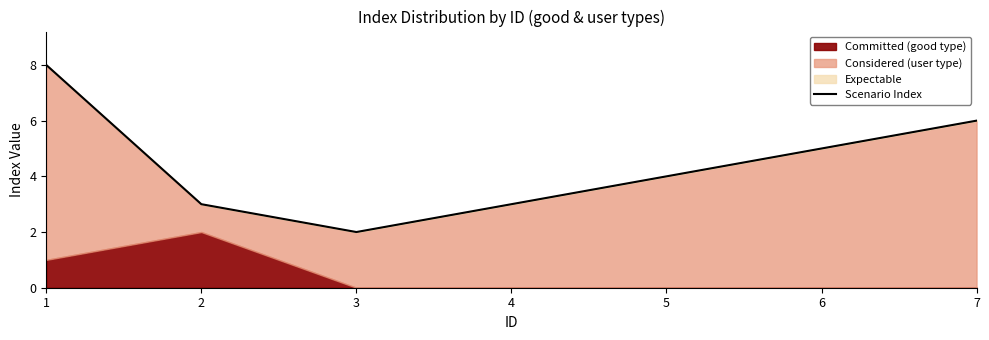

Is it true that the value at 4 is 3?

True